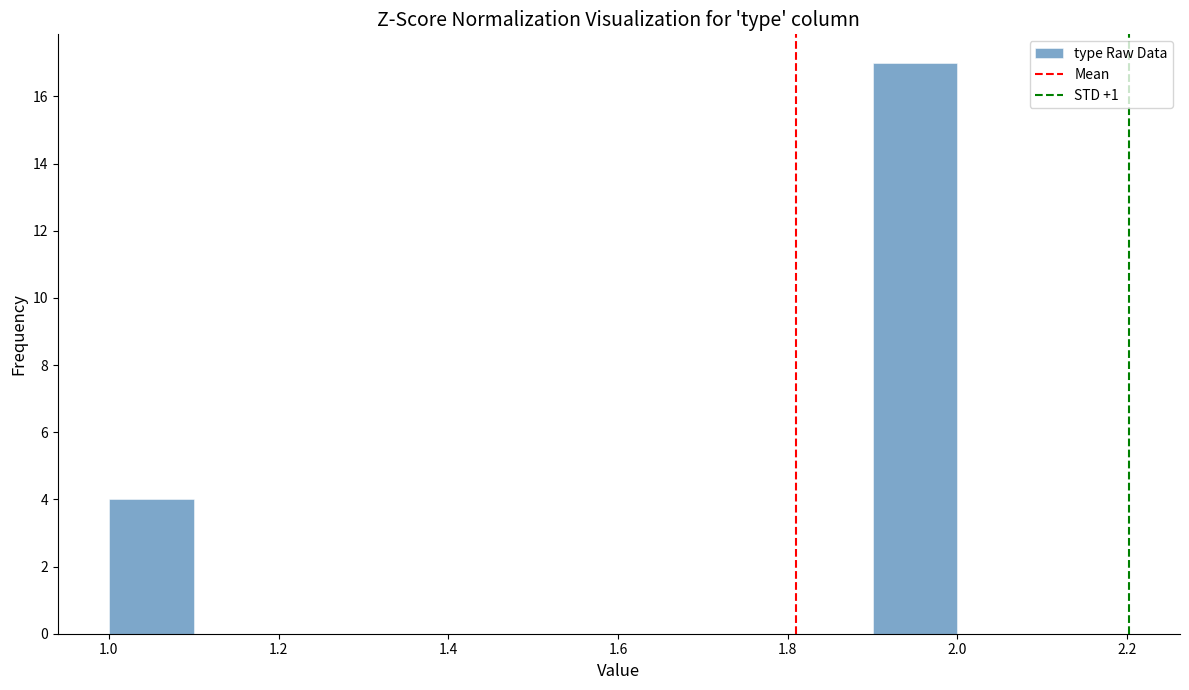

Over which range of the x-axis is the bar tallest?

1.9 to 2.0